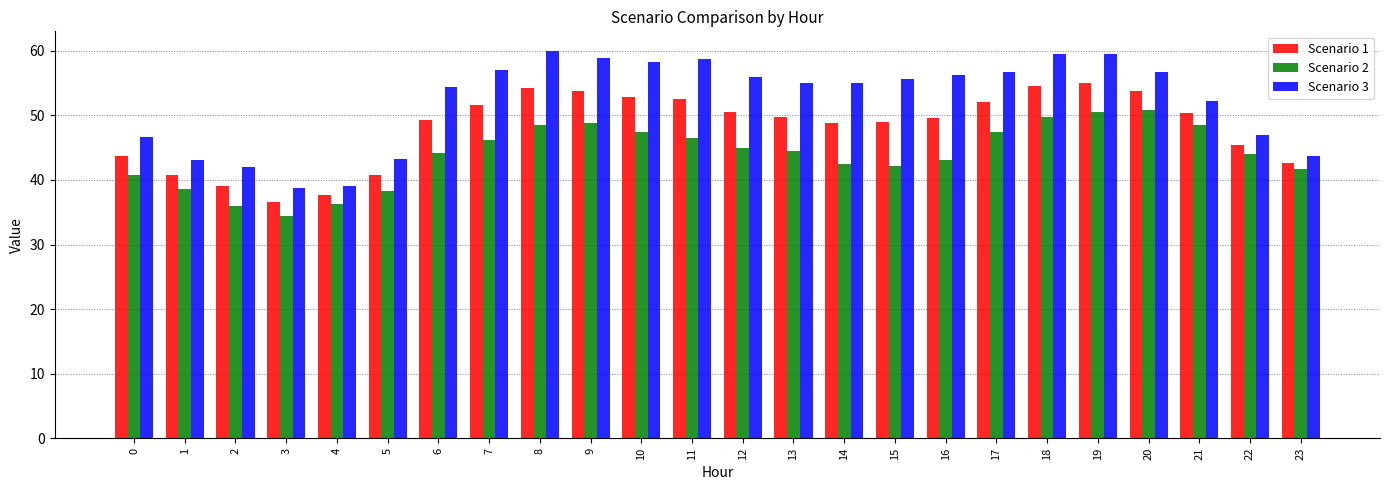

Count the number of data series in this chart.

3